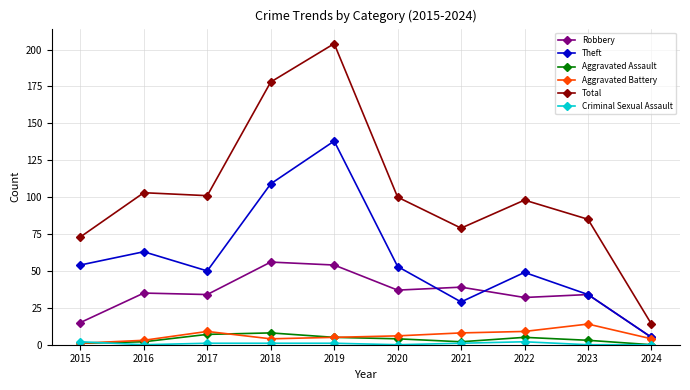

The Total series shows 169 at 2022. True or false?

False